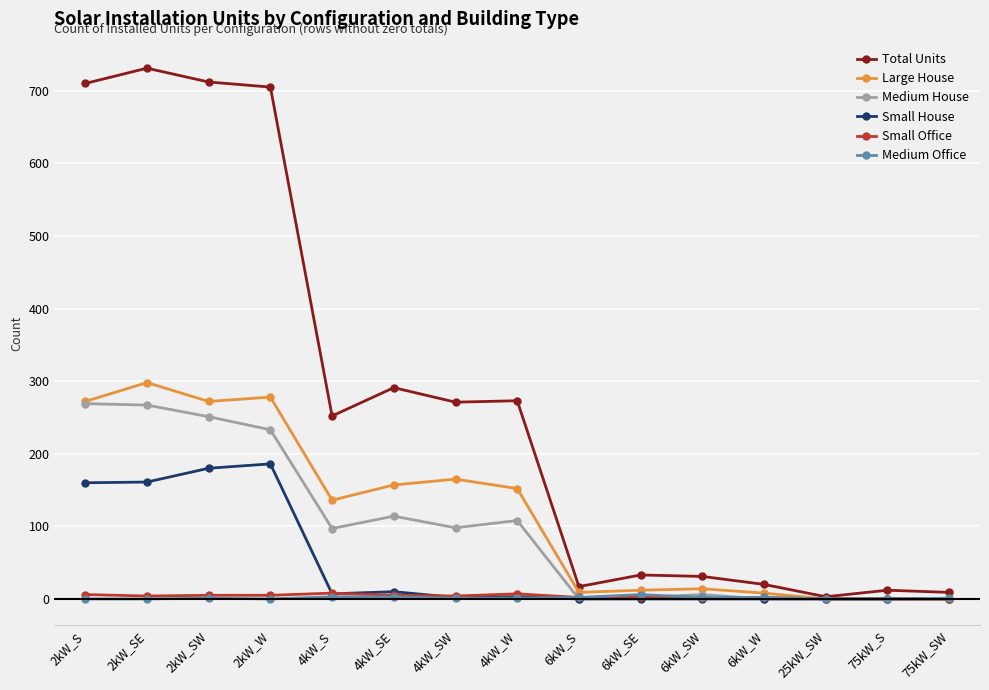

How many categories are shown in the chart?

15